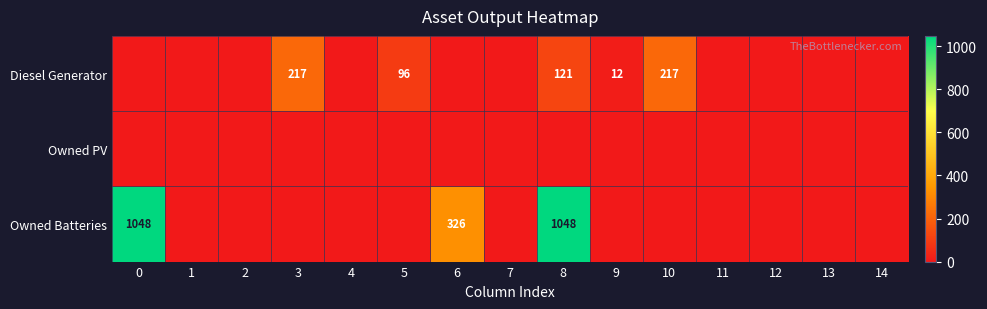

What is the difference between the maximum and minimum values in the row_0 series?

217